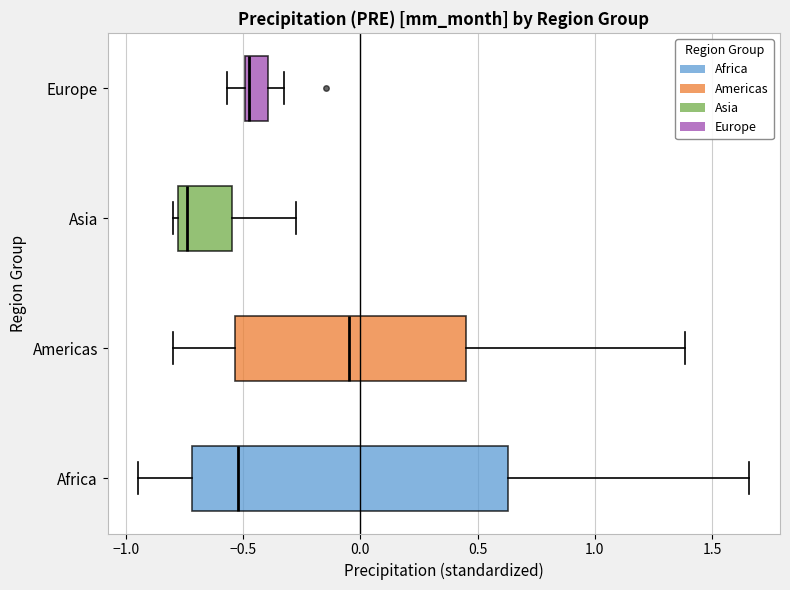

Which box is the widest, from its left edge to its right edge?

Africa